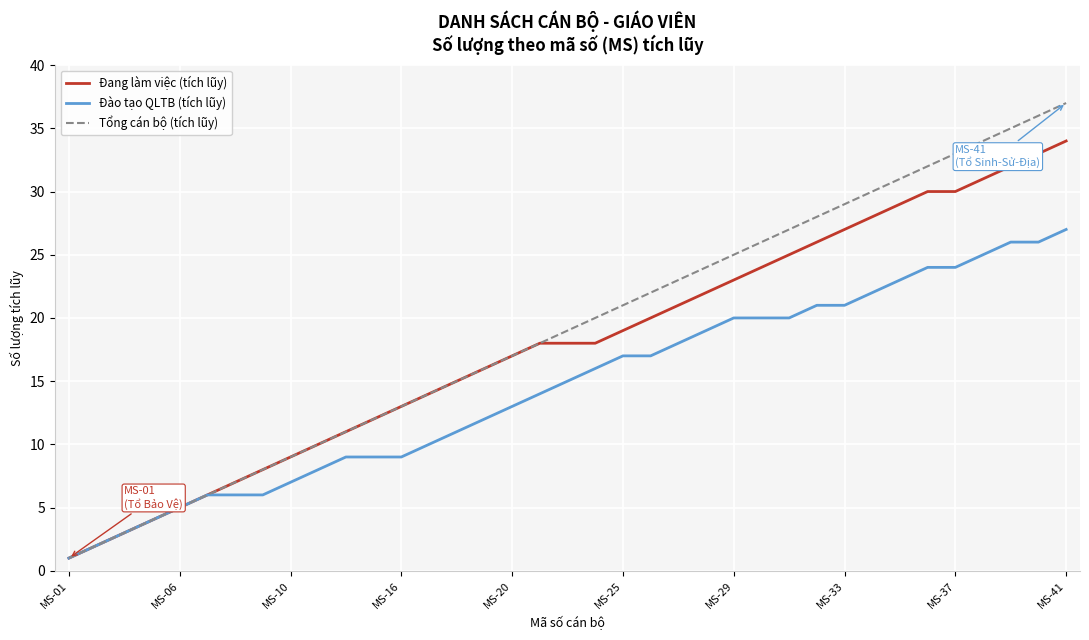

List the series in order of their overall mean, lowest first.

Đào tạo QLTB (tích lũy), Đang làm việc (tích lũy), Tổng cán bộ (tích lũy)